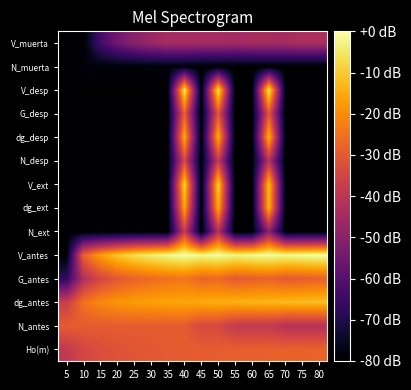

Reading right to left, extract all data points from this chart.

Ho(m): 80=-28.0	75=-28.2	70=-28.3	65=-28.4	60=-28.6	55=-28.8	50=-29.0	45=-29.2	40=-29.5	35=-29.9	30=-30.3	25=-30.9	20=-31.7	15=-32.8	10=-34.7	5=-38.9
N_antes: 80=-41.3	75=-41.3	70=-41.3	65=-38.5	60=-38.5	55=-38.5	50=-34.0	45=-34.0	40=-29.5	35=-29.5	30=-29.4	25=-29.4	20=-29.4	15=-29.3	10=-29.3	5=-29.3
dg_antes: 80=-11.8	75=-12.2	70=-12.6	65=-13.0	60=-13.5	55=-14.0	50=-14.6	45=-15.1	40=-15.7	35=-16.1	30=-16.7	25=-17.6	20=-18.8	15=-20.9	10=-25.0	5=-37.2
G_antes: 80=-28.4	75=-29.1	70=-29.9	65=-28.0	60=-28.9	55=-29.8	50=-26.6	45=-27.5	40=-24.2	35=-25.1	30=-26.3	25=-27.9	20=-30.4	15=-34.5	10=-42.6	5=-67.1
V_antes: 80=0.0	75=-0.8	70=-1.6	65=-0.4	60=-1.4	55=-2.6	50=-0.5	45=-1.8	40=-0.1	35=-1.7	30=-3.8	25=-6.7	20=-10.8	15=-17.2	10=-28.2	5=-80.0
N_ext: 80=-80.0	75=-80.0	70=-80.0	65=-49.9	60=-80.0	55=-80.0	50=-42.0	45=-80.0	40=-37.5	35=-80.0	30=-80.0	25=-80.0	20=-80.0	15=-80.0	10=-80.0	5=-80.0
dg_ext: 80=-80.0	75=-80.0	70=-80.0	65=-13.0	60=-80.0	55=-80.0	50=-14.6	45=-80.0	40=-15.7	35=-80.0	30=-80.0	25=-80.0	20=-80.0	15=-80.0	10=-80.0	5=-80.0
V_ext: 80=-80.0	75=-80.0	70=-80.0	65=-11.2	60=-80.0	55=-80.0	50=-8.4	45=-80.0	40=-8.1	35=-80.0	30=-80.0	25=-80.0	20=-80.0	15=-80.0	10=-80.0	5=-80.0
N_desp: 80=-80.0	75=-80.0	70=-80.0	65=-41.2	60=-80.0	55=-80.0	50=-38.4	45=-80.0	40=-33.9	35=-80.0	30=-80.0	25=-80.0	20=-80.0	15=-80.0	10=-80.0	5=-80.0
dg_desp: 80=-80.0	75=-80.0	70=-80.0	65=-12.7	60=-80.0	55=-80.0	50=-13.8	45=-80.0	40=-14.9	35=-80.0	30=-80.0	25=-80.0	20=-80.0	15=-80.0	10=-80.0	5=-80.0
G_desp: 80=-80.0	75=-80.0	70=-80.0	65=-30.8	60=-80.0	55=-80.0	50=-31.0	45=-80.0	40=-28.7	35=-80.0	30=-80.0	25=-80.0	20=-80.0	15=-80.0	10=-80.0	5=-80.0
V_desp: 80=-80.0	75=-80.0	70=-80.0	65=-3.4	60=-80.0	55=-80.0	50=-5.0	45=-80.0	40=-4.5	35=-80.0	30=-80.0	25=-80.0	20=-80.0	15=-80.0	10=-80.0	5=-80.0
N_muerta: 80=-80.0	75=-80.0	70=-80.0	65=-80.0	60=-80.0	55=-80.0	50=-80.0	45=-80.0	40=-78.5	35=-78.5	30=-78.5	25=-78.5	20=-78.5	15=-78.5	10=-78.5	5=-80.0
V_muerta: 80=-43.2	75=-43.2	70=-44.2	65=-44.0	60=-44.0	55=-45.3	50=-44.6	45=-44.6	40=-44.4	35=-44.4	30=-46.8	25=-50.2	20=-55.3	15=-63.6	10=-80.0	5=-80.0